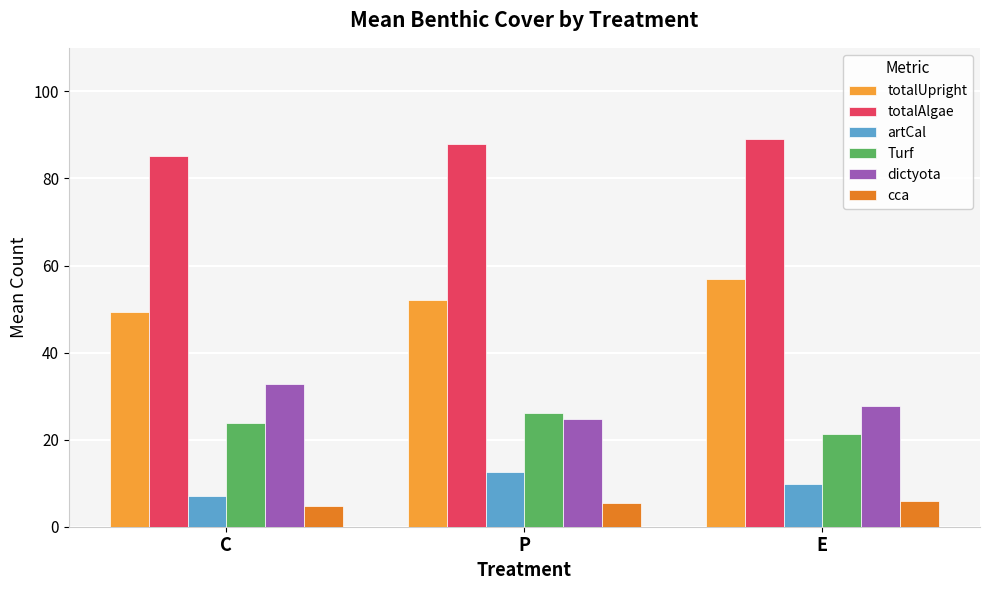

How many data points does each series have?

3